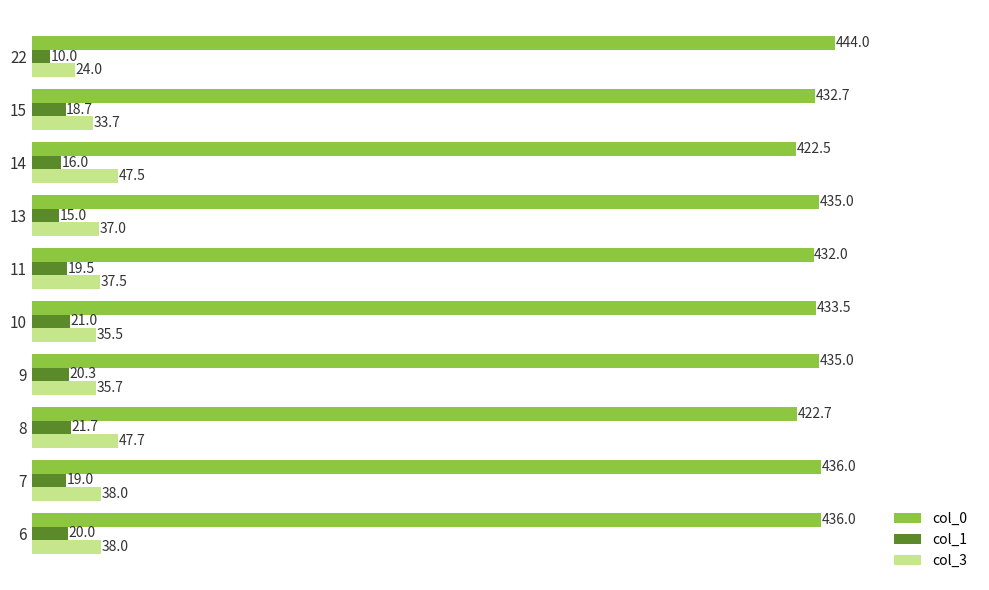

The value of col_1 at 13 is 15.0. True or false?

True